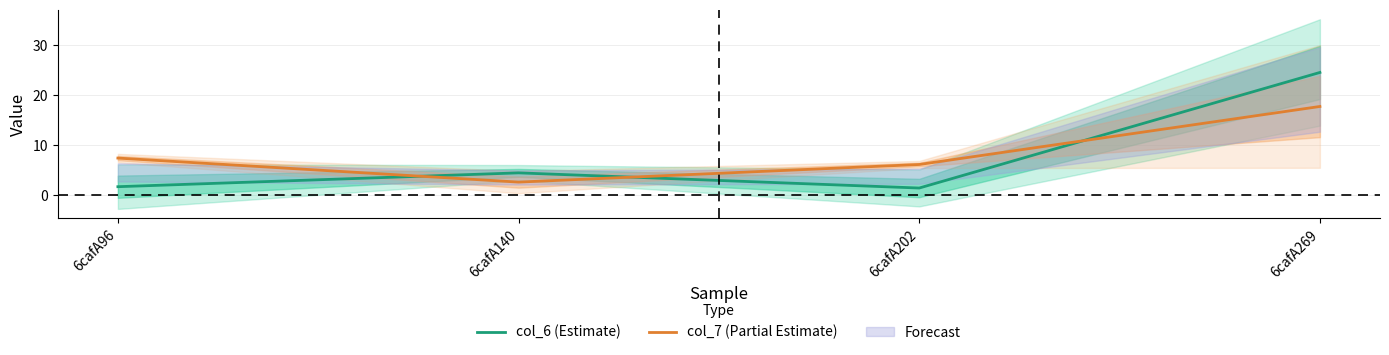

Where is the first local minimum for col_7 (Partial Estimate)?

6cafA140